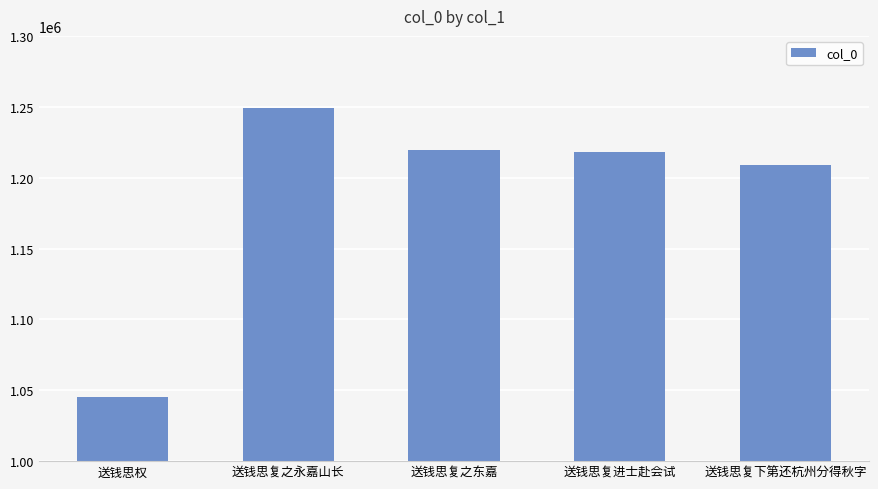

What is the label of the 3rd bar from the right?

送钱思复之东嘉